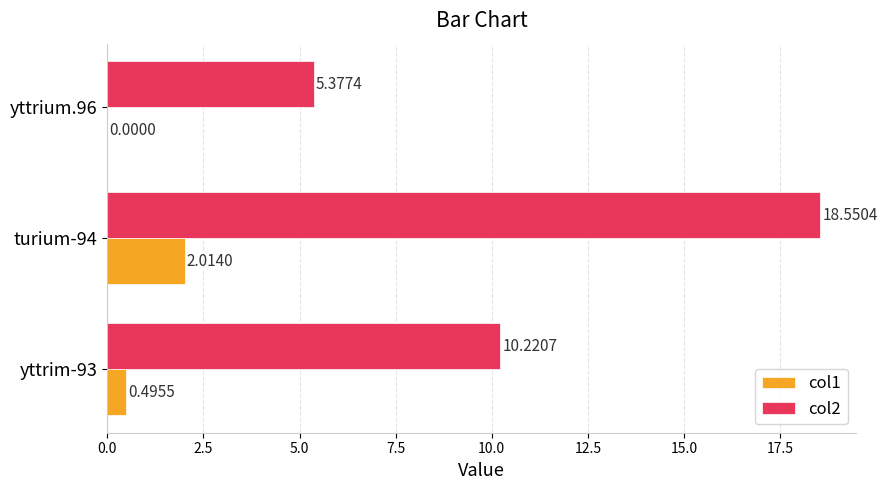

At which category does the chart reach its peak across all series?

turium-94